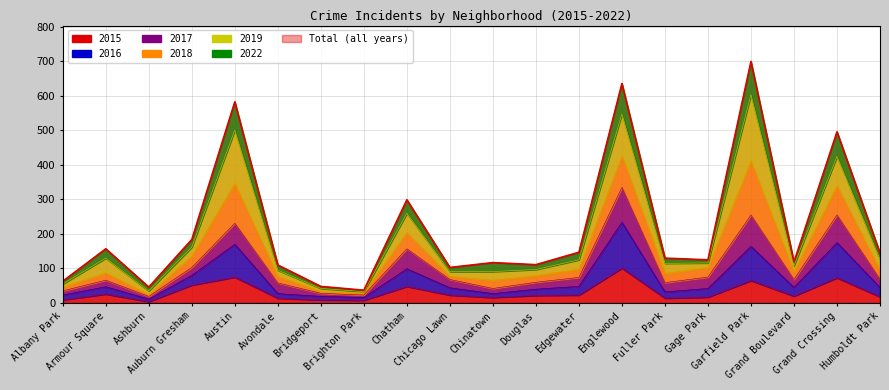

What position from the right is Brighton Park?

13